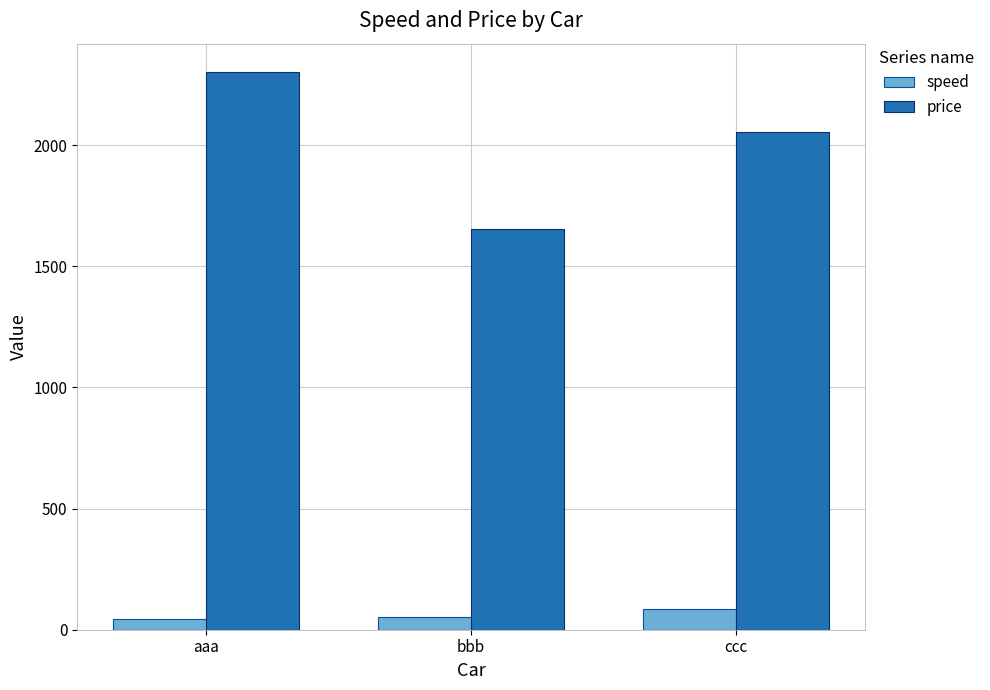

At how many categories does at least one series exceed 294?

3